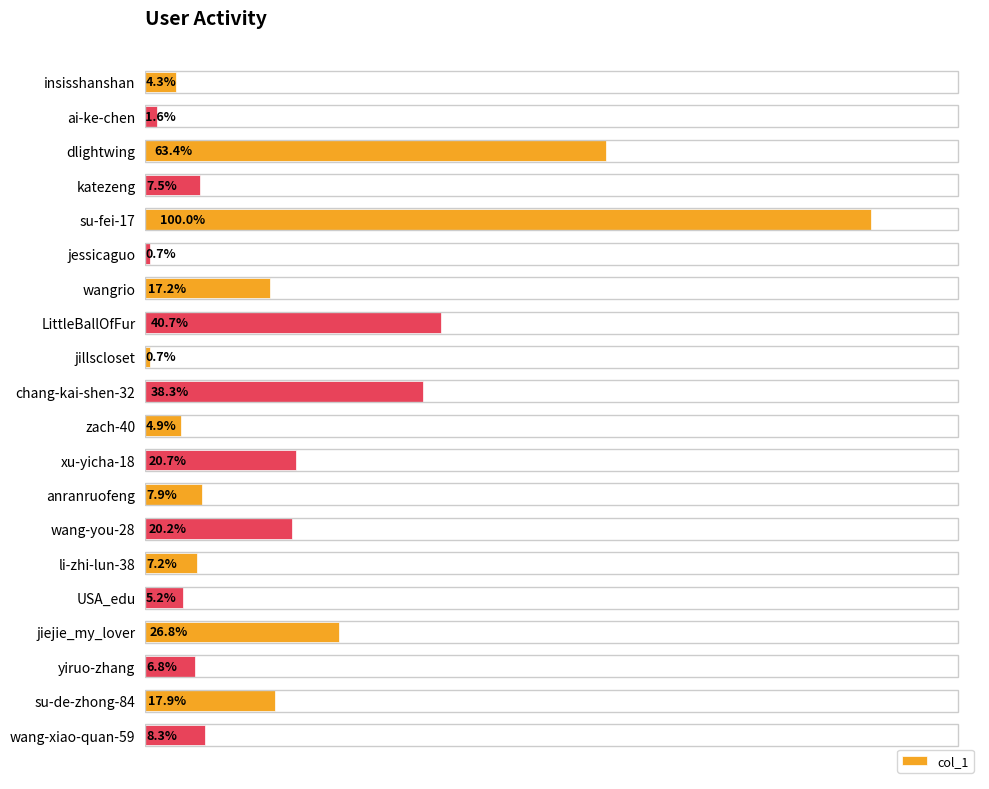

Does the chart contain any negative values?

No